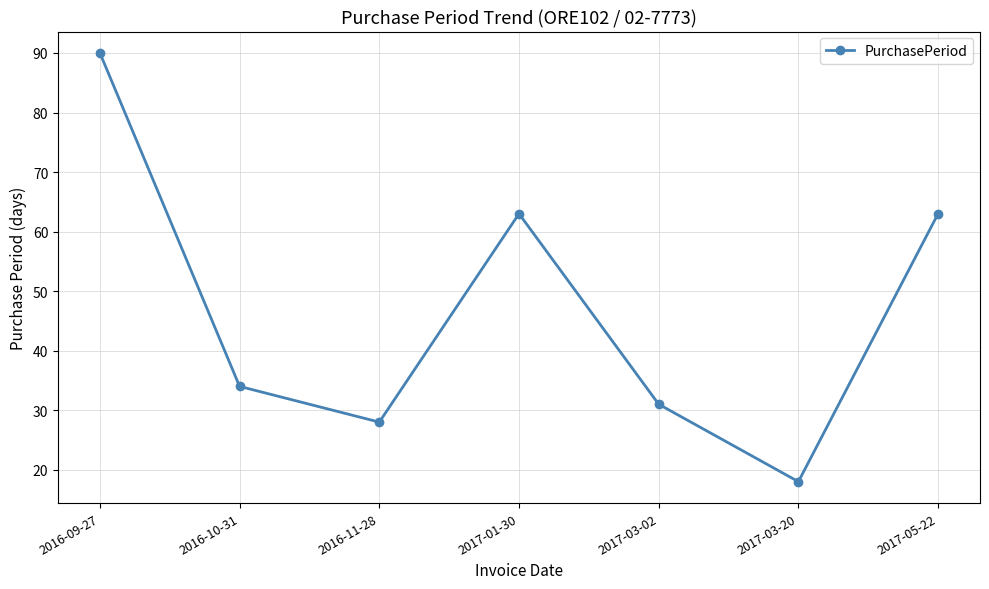

What position from the left is 2017-03-20?

6